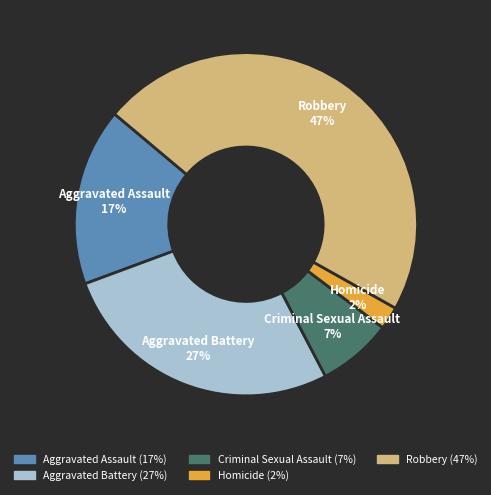

True or false: Aggravated Assault accounts for 17% of the total.

True